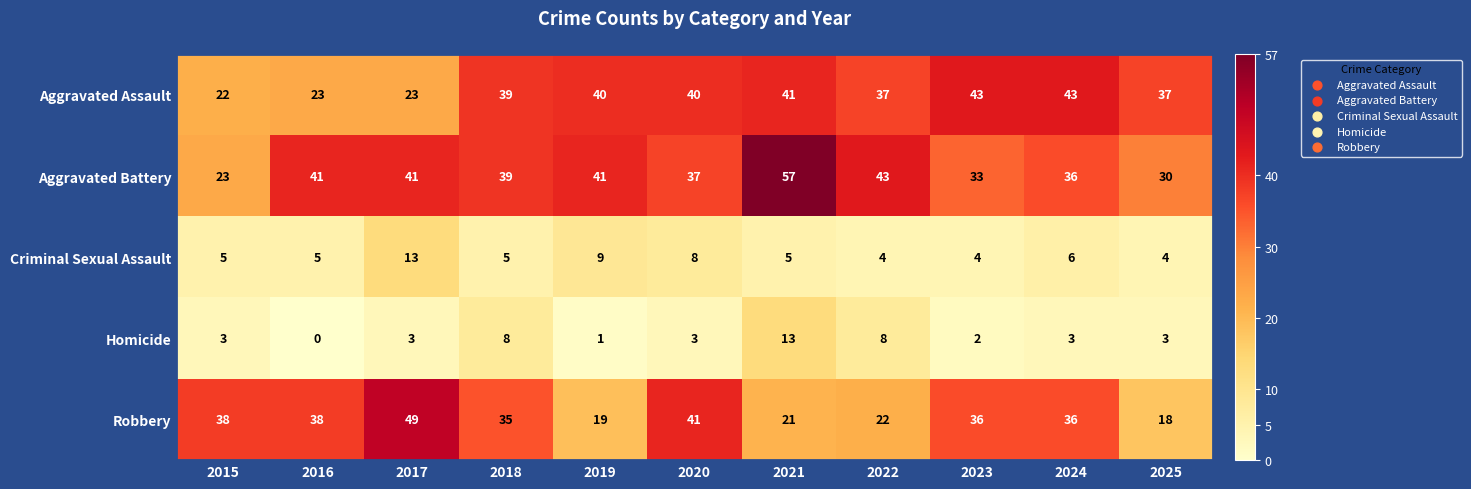

What is the difference between the second highest and minimum values in the Criminal Sexual Assault series?

5